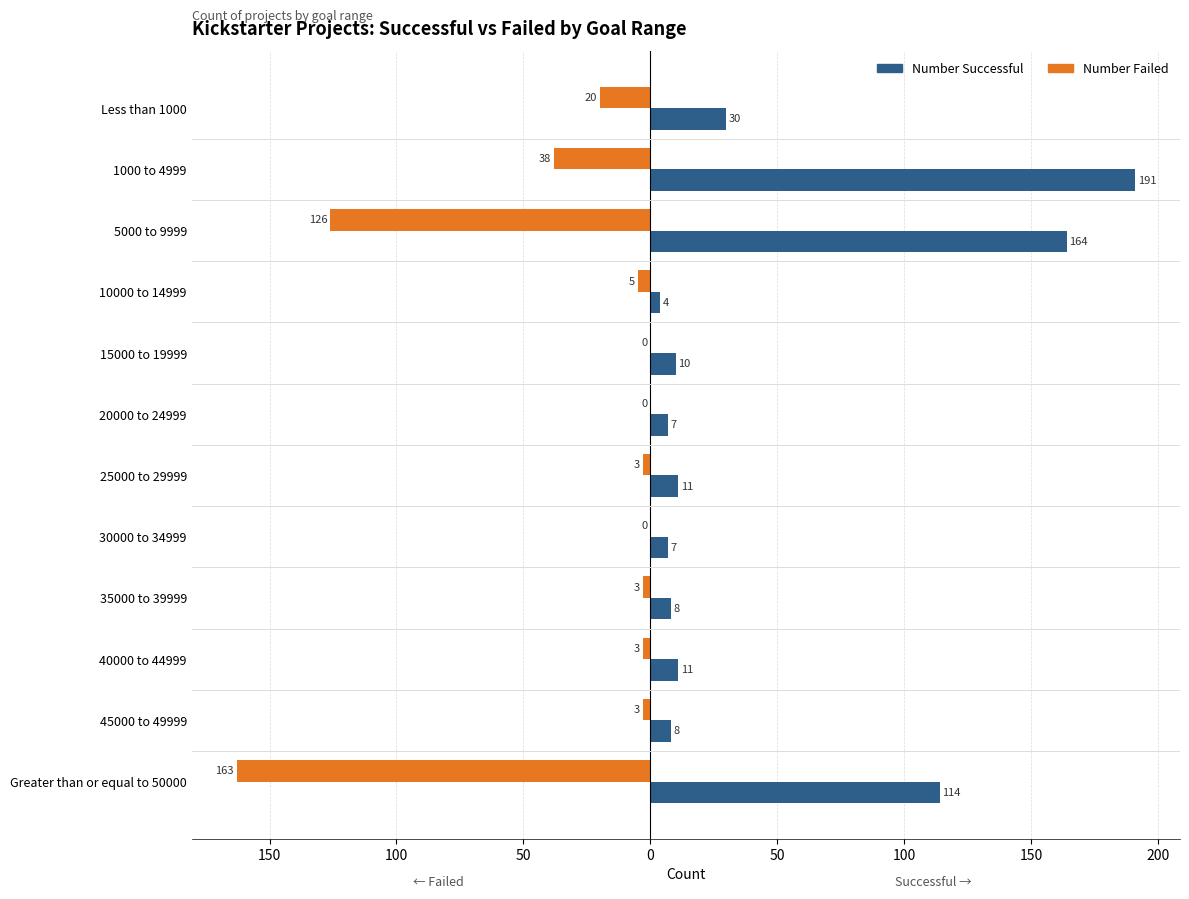

Which series has the largest range (max minus min)?

Number Successful